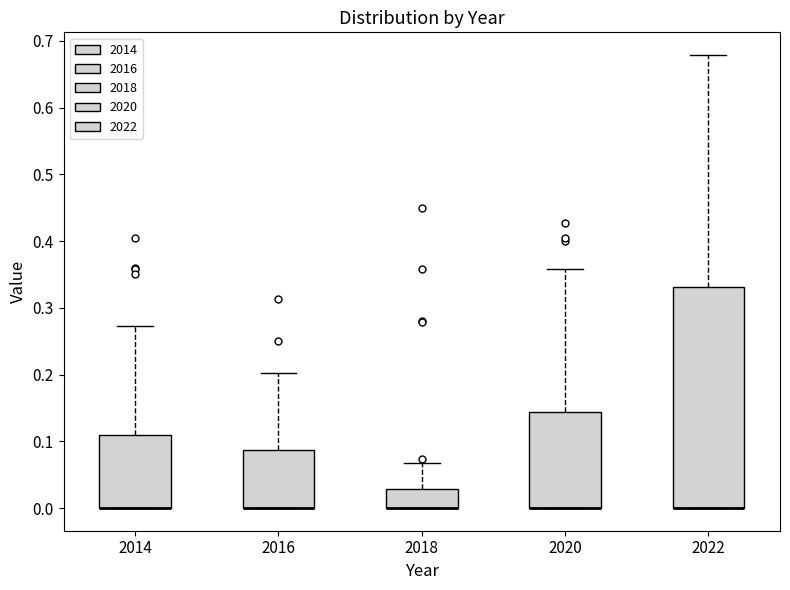

Reading left to right, read every box against the y-axis: the position of its median line, the range the box covers, and the ends of its whiskers. The values are not printed on the chart, so give them approximately, as read against the axis.

2014: median 0.00 (drawn on the box's lower edge), box 0.00 to 0.11, whiskers 0.00 to 0.27
2016: median 0.00 (drawn on the box's lower edge), box 0.00 to 0.09, whiskers 0.00 to 0.20
2018: median 0.00 (drawn on the box's lower edge), box 0.00 to 0.03, whiskers 0.00 to 0.07
2020: median 0.00 (drawn on the box's lower edge), box 0.00 to 0.14, whiskers 0.00 to 0.36
2022: median 0.00 (drawn on the box's lower edge), box 0.00 to 0.33, whiskers 0.00 to 0.68